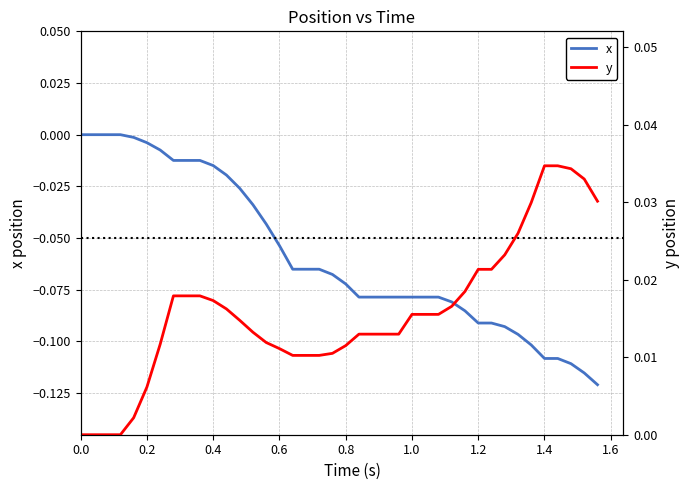

Is it true that x equals -0.1 at 29?

False